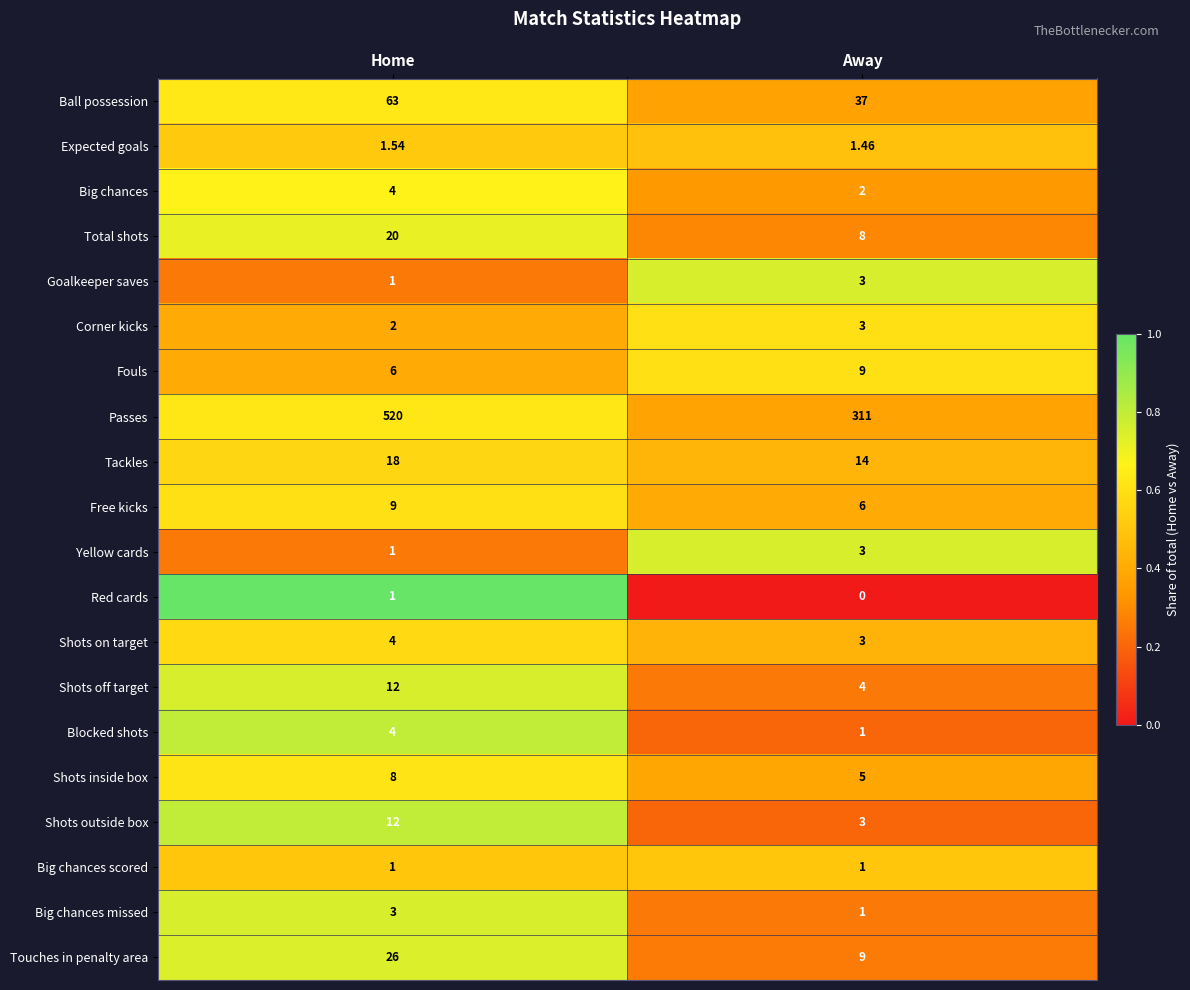

Which series has the largest range (max minus min)?

Passes